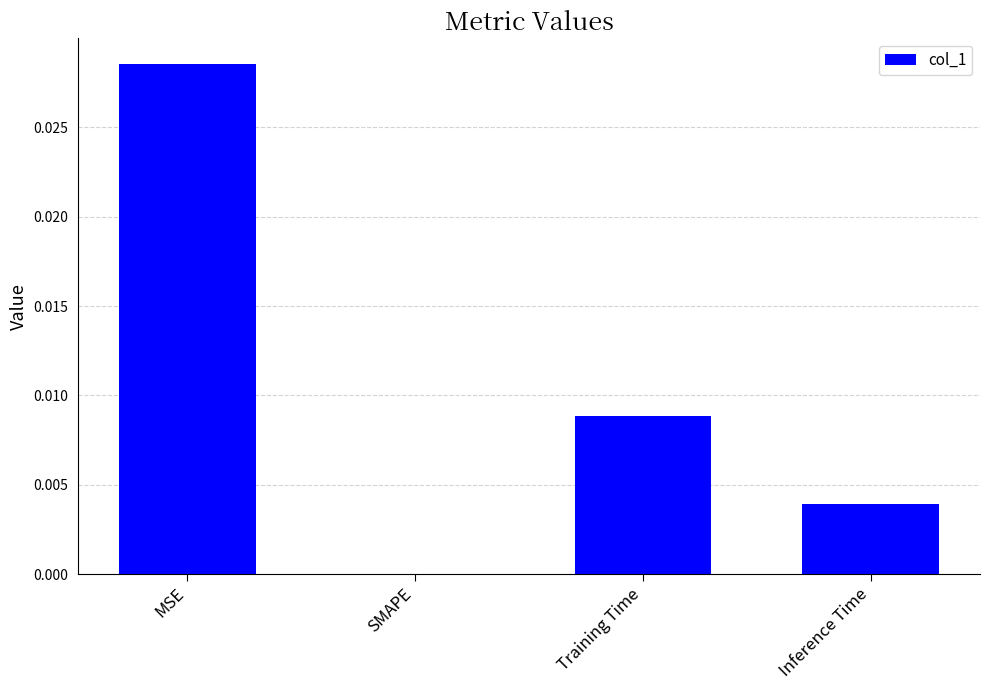

Where is the data nearest to the value 0?

SMAPE